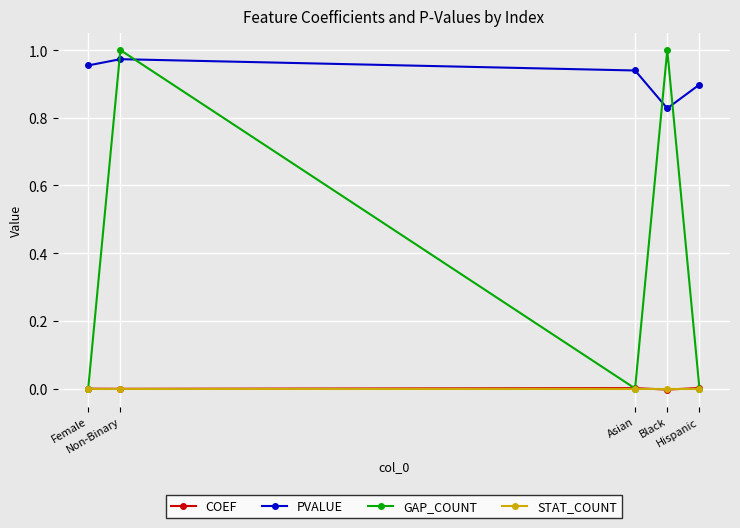

Which series has the widest spread of values?

GAP_COUNT